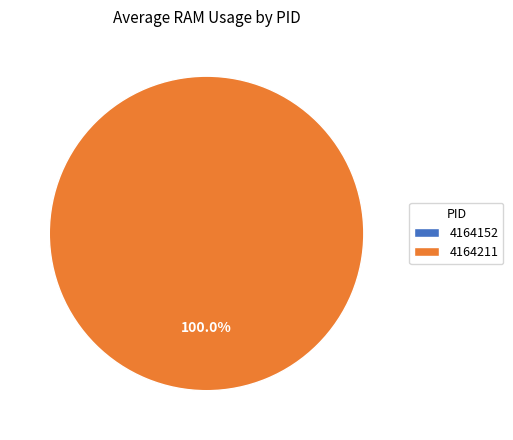

Is 4164152 the majority of the pie?

No